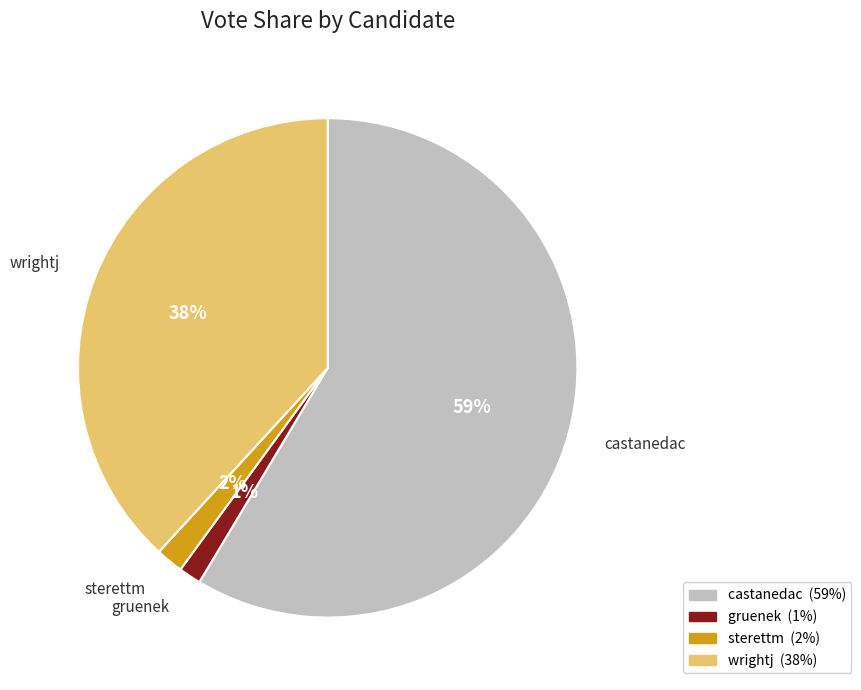

Is gruenek the majority of the pie?

No